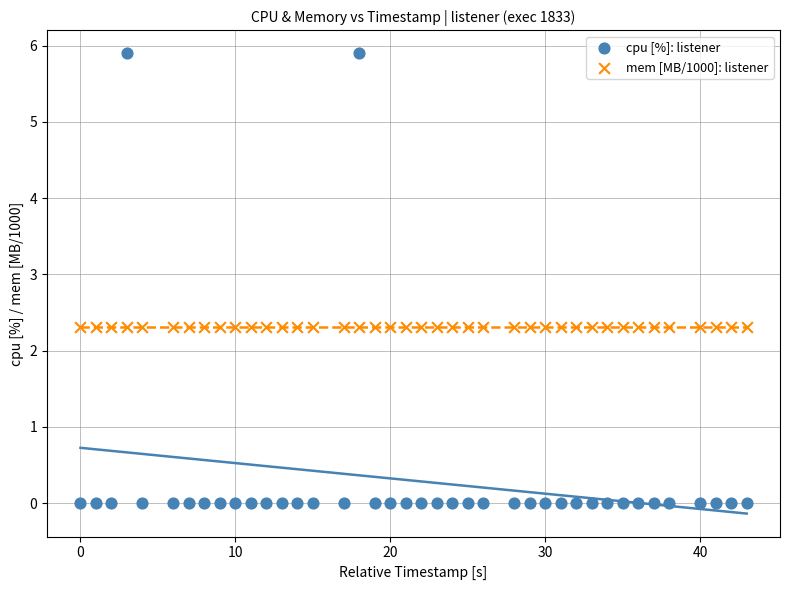

Which series reaches the minimum Y coordinate?

cpu [%]: listener